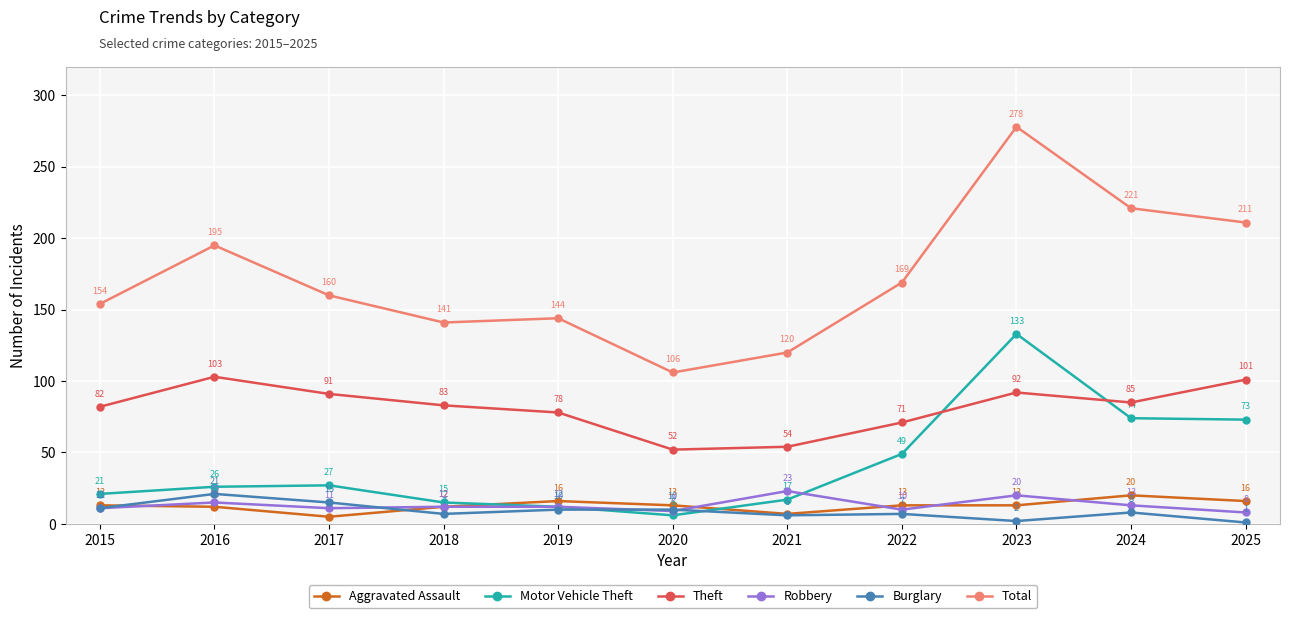

How many data points in Theft are less than 83?

5